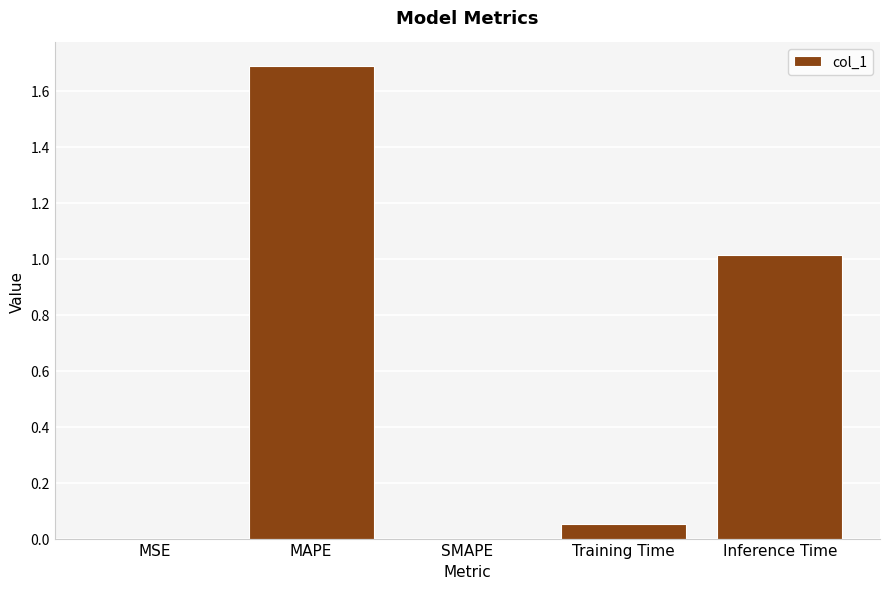

What is the sum of all values?

2.8